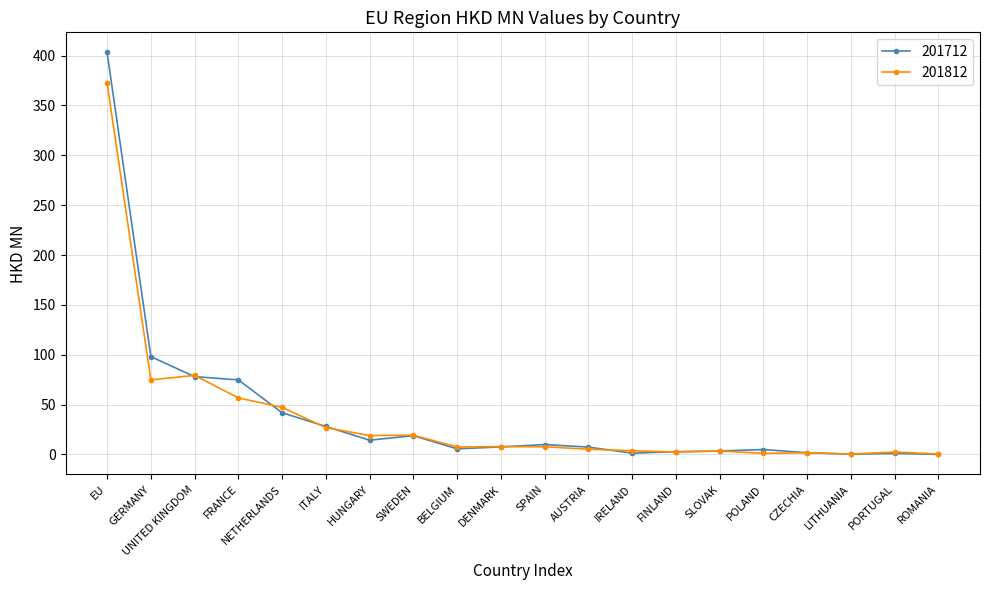

At how many categories does at least one series exceed 355?

1